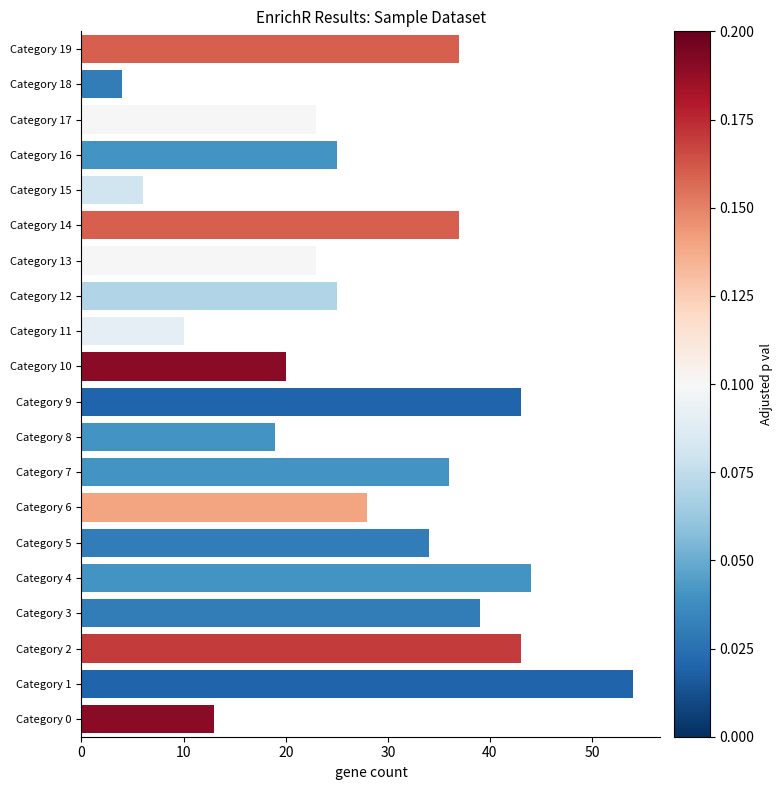

Reading bottom to top, what are all the values shown in this chart?

Category 0=13	Category 1=54	Category 2=43	Category 3=39	Category 4=44	Category 5=34	Category 6=28	Category 7=36	Category 8=19	Category 9=43	Category 10=20	Category 11=10	Category 12=25	Category 13=23	Category 14=37	Category 15=6	Category 16=25	Category 17=23	Category 18=4	Category 19=37